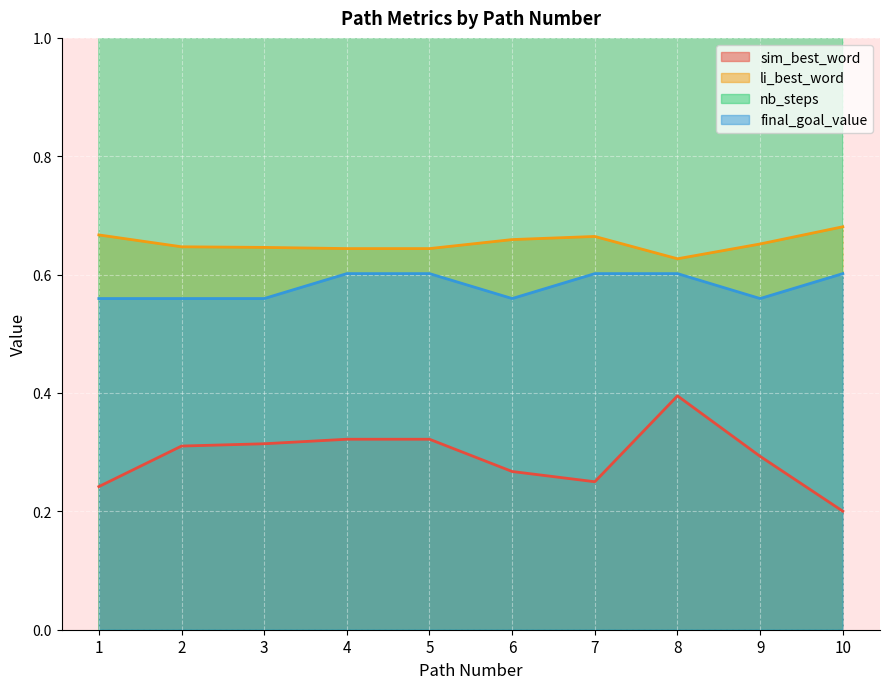

What is the maximum value shown in the chart?

9.0